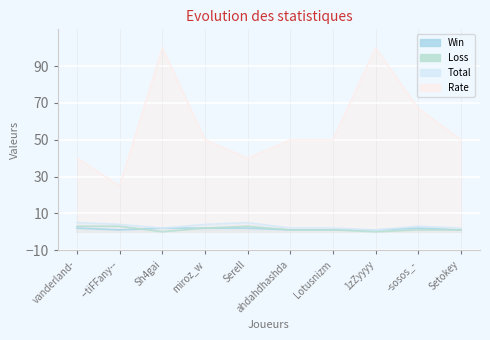

Is the value of Total at Serell greater than the value of Loss at vanderland-?

Yes